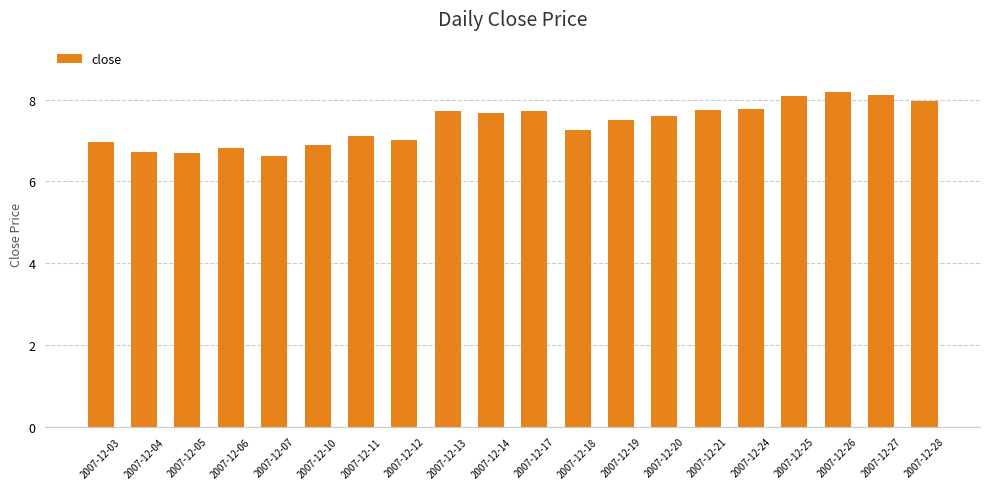

Does the chart contain any negative values?

No